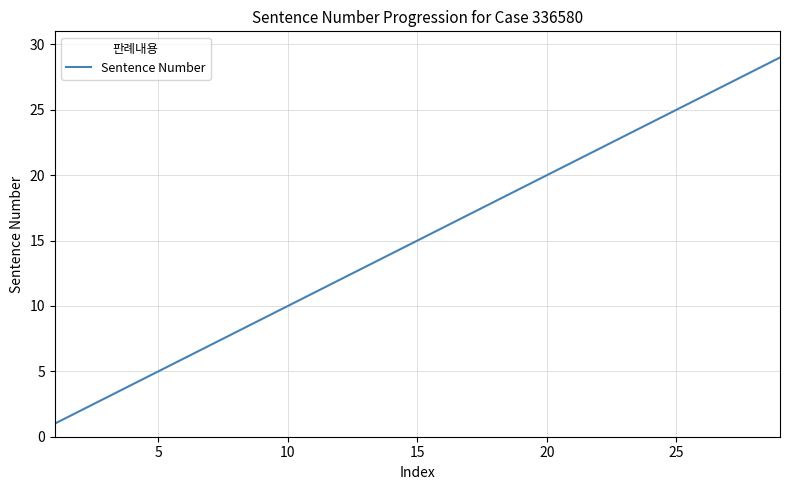

What is the difference between the maximum and minimum values?

28